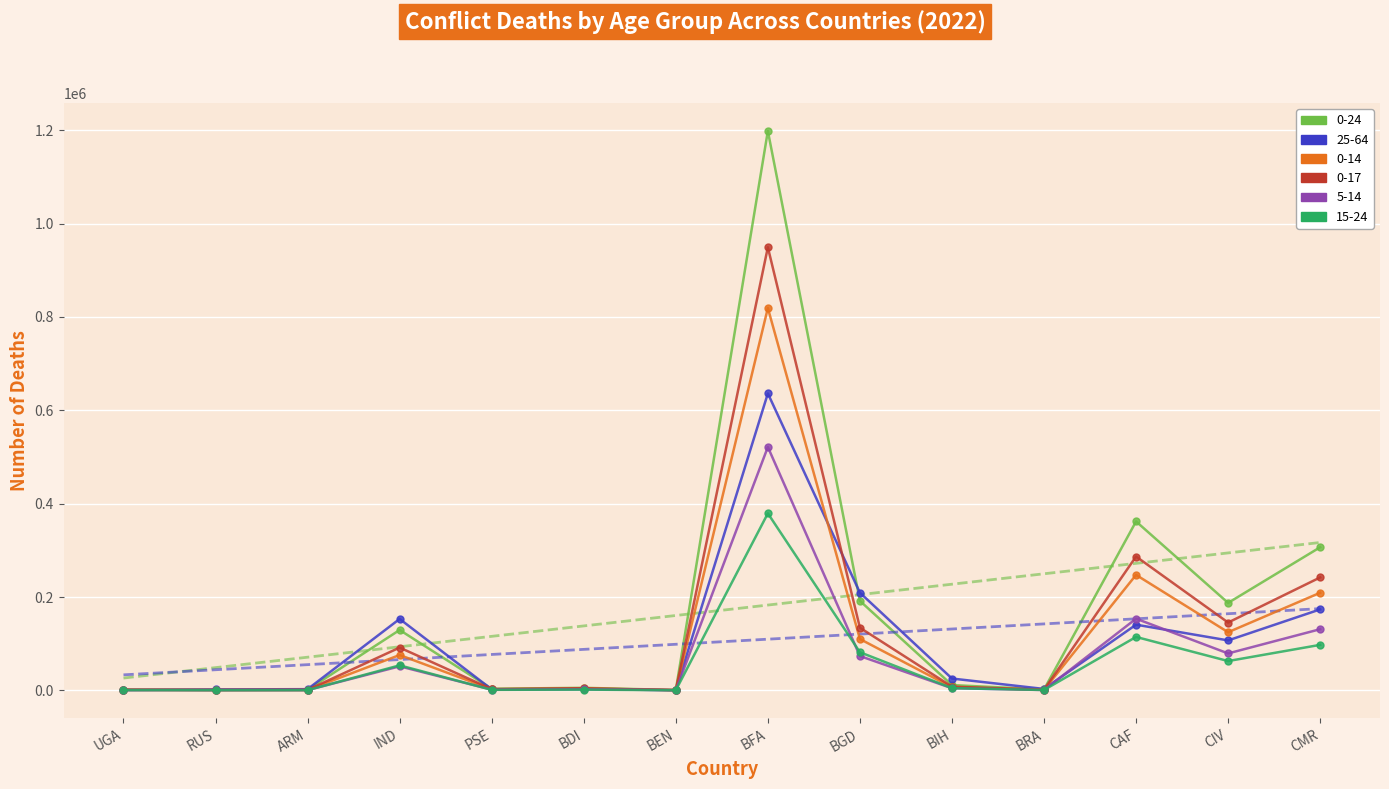

Where is 0-14 nearest to the value 409887?

CAF